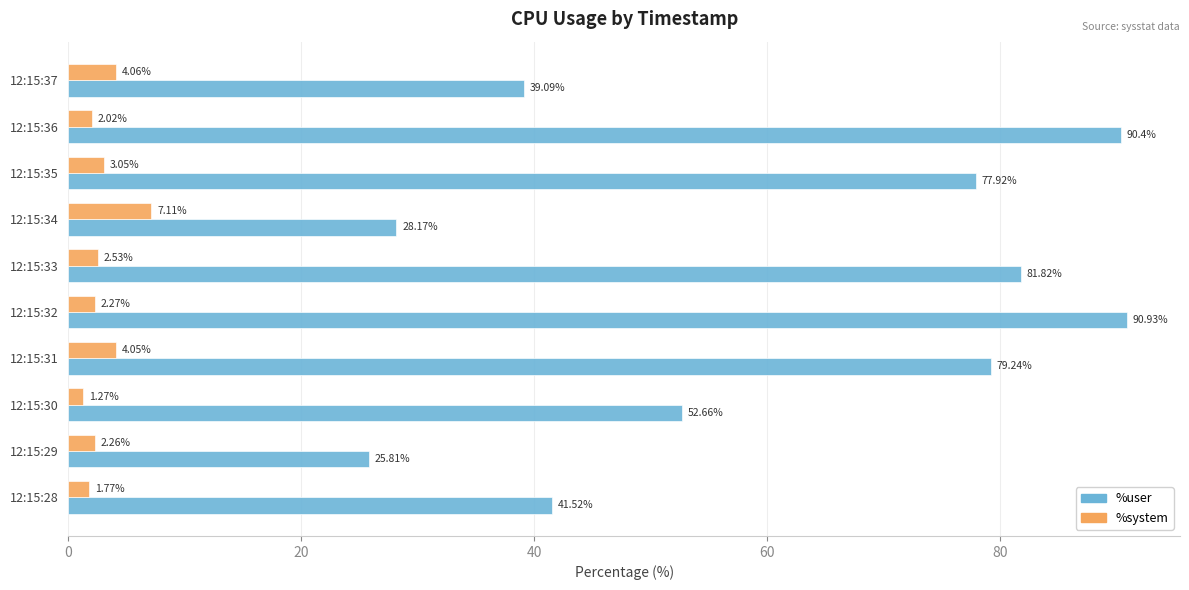

At how many categories does at least one series exceed 29?

8